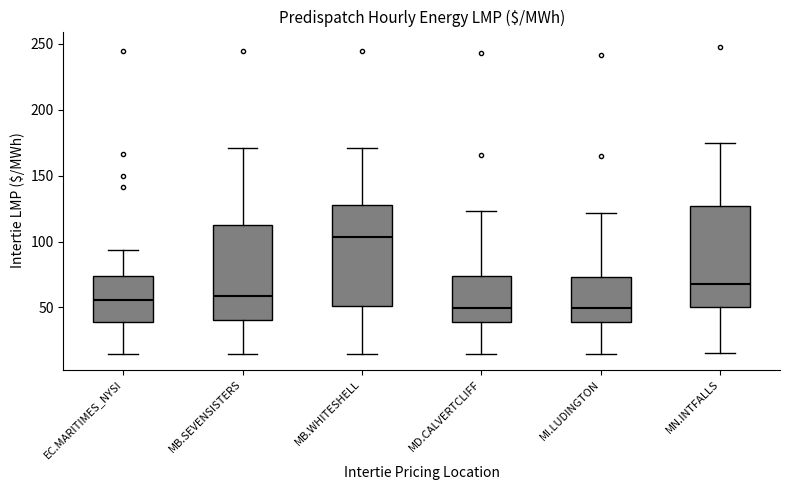

Where does the upper whisker of the box for MN.INTFALLS end on the y-axis? The values are not printed on the chart, so give them approximately, as read against the axis.

175